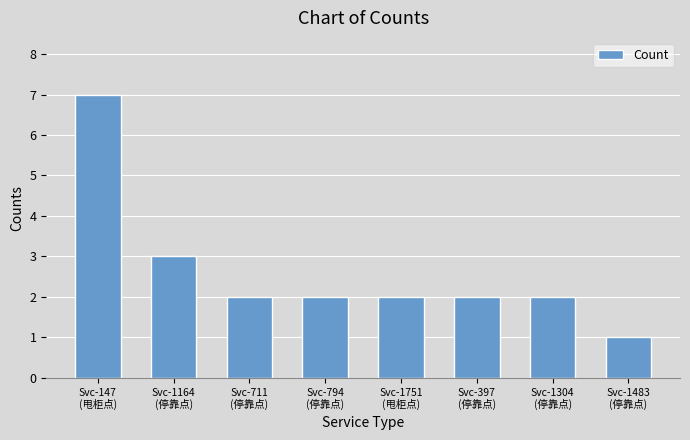

Between Svc-1751
(甩柜点) and Svc-1164
(停靠点), which is larger?

Svc-1164
(停靠点)